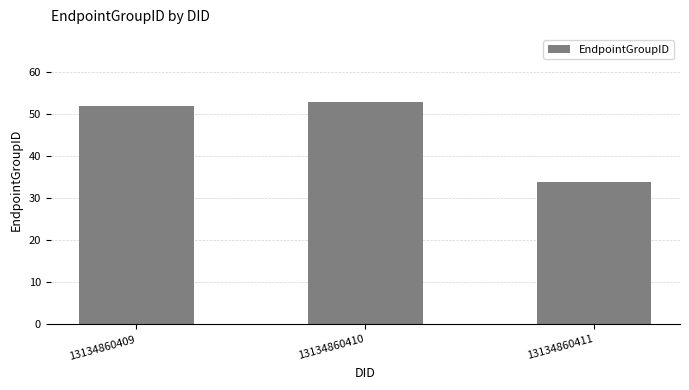

Reading left to right, extract all data points from this chart.

52	53	34